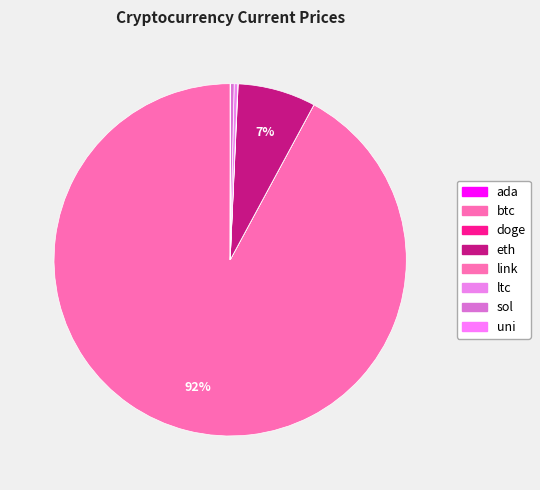

Count the number of slices in the pie.

8